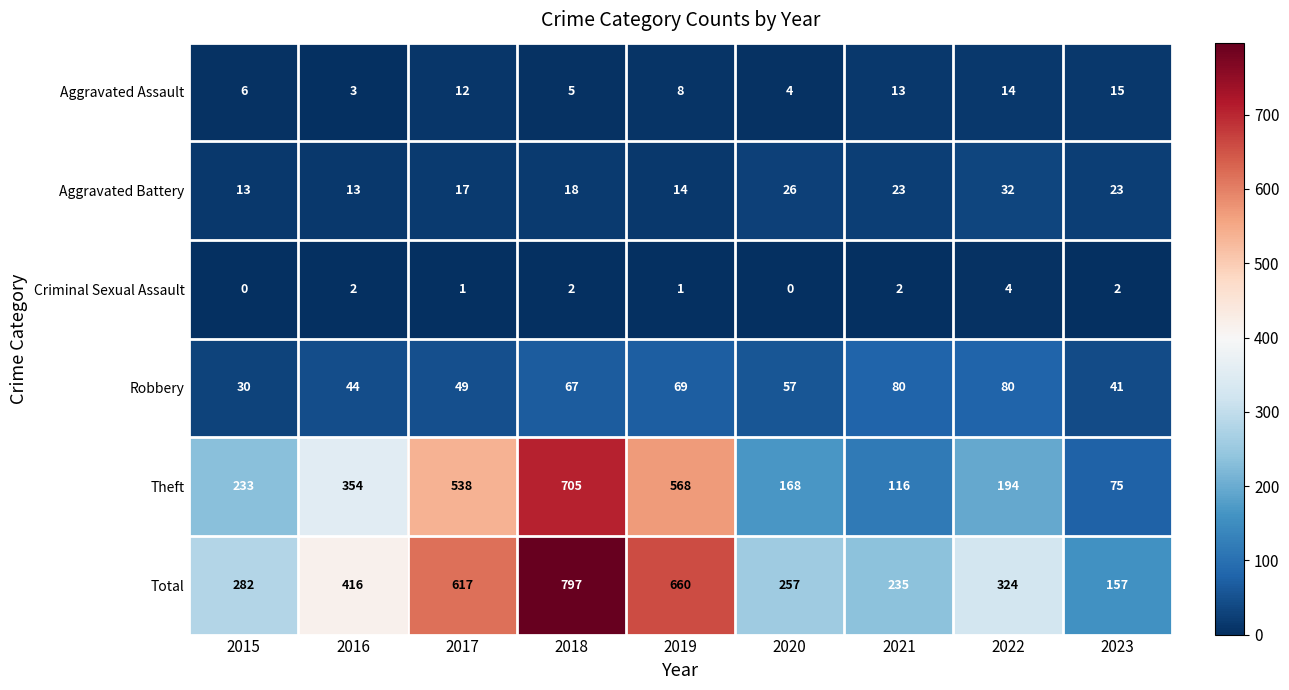

At which category is the sum across all series the highest?

2018